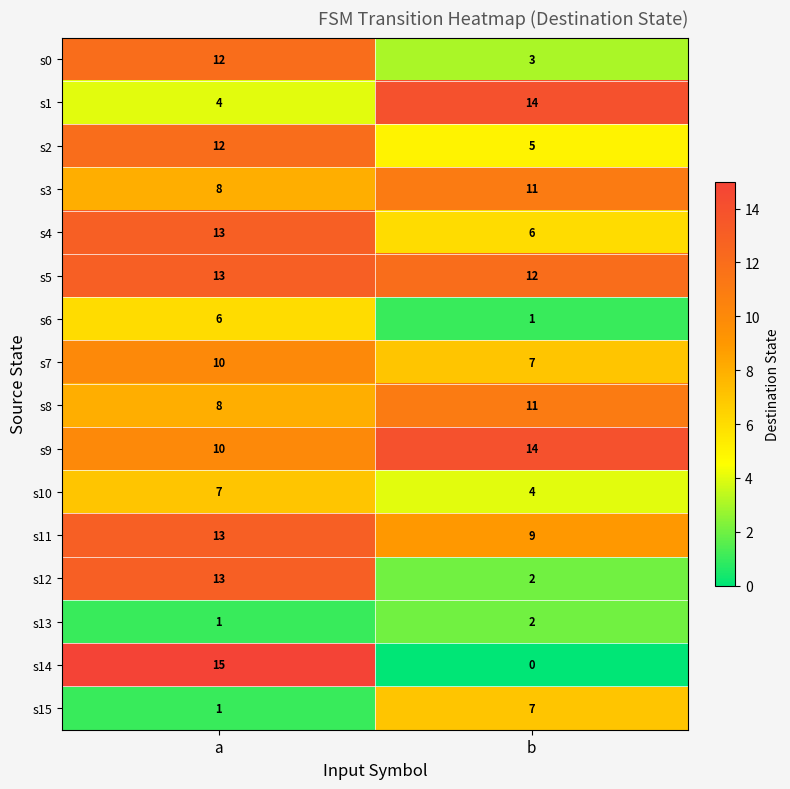

At which label is s14 closest to 7?

b